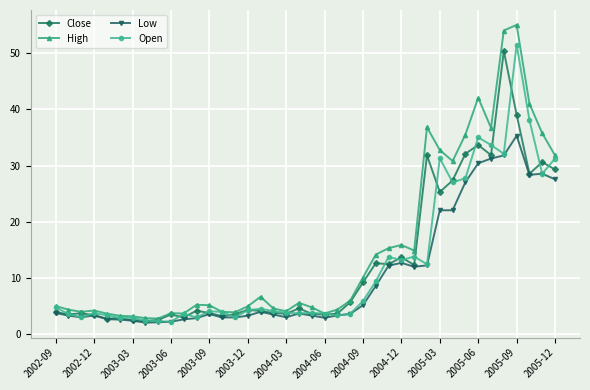

What is the value of the Open point at the 22nd from the left?

3.7